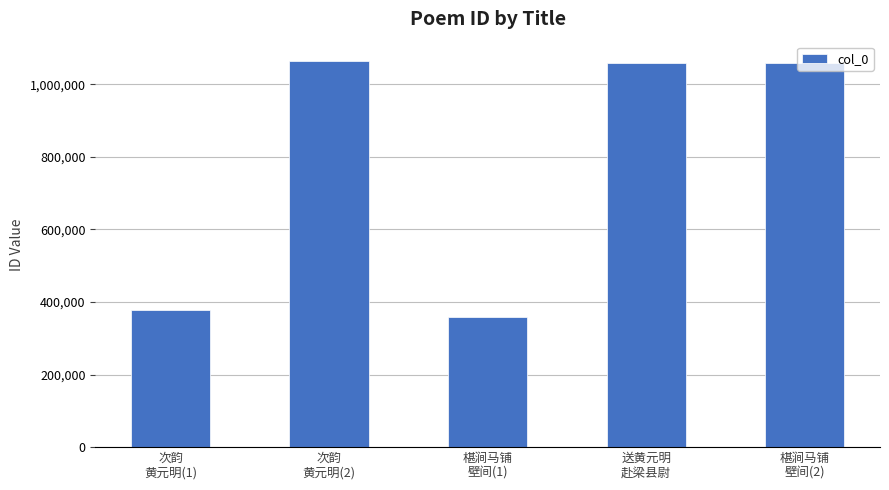

How many categories are shown in the chart?

5